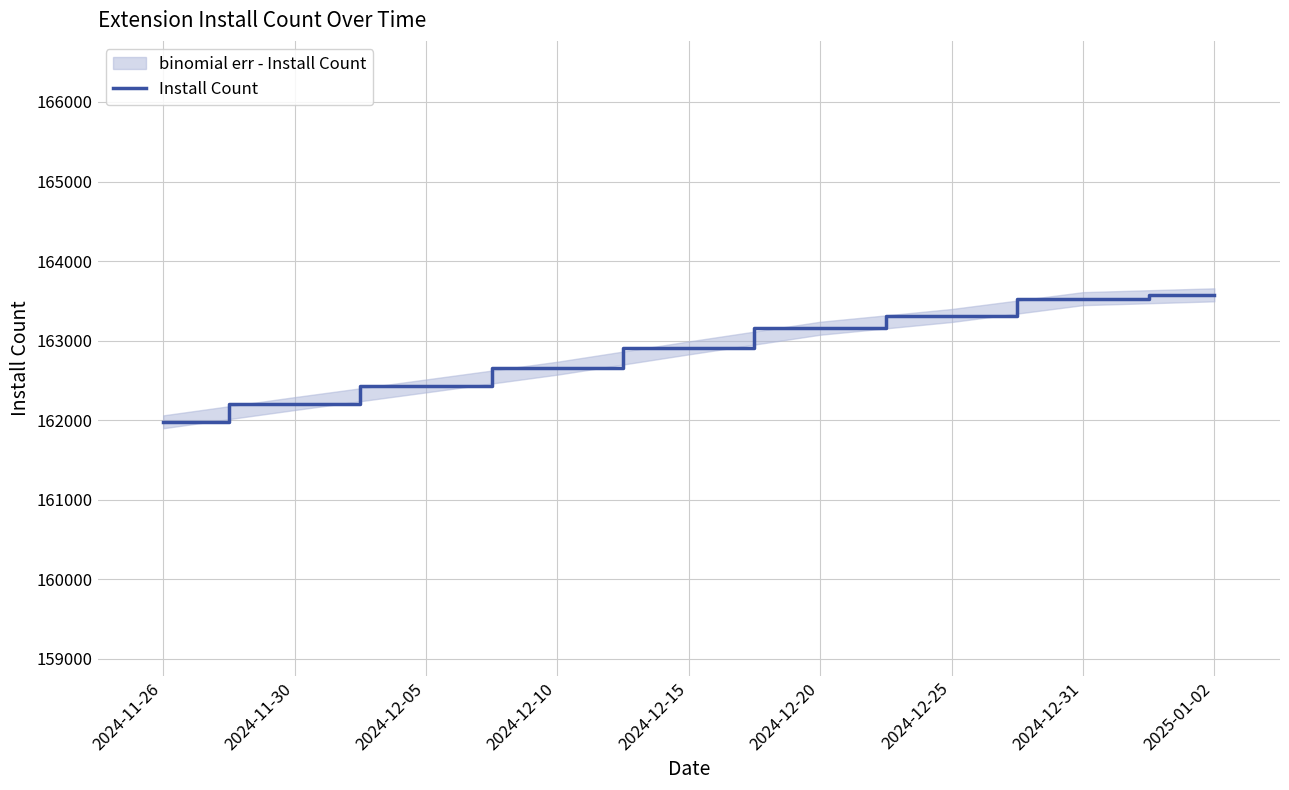

What is the change in value from 2024-11-26 to 2024-11-30?

+229